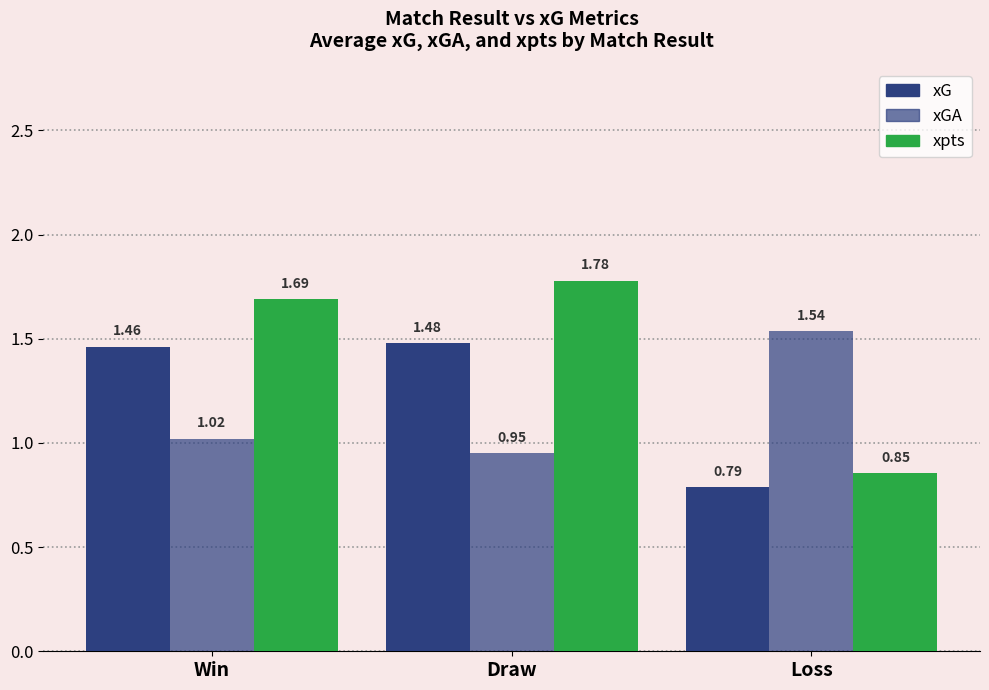

Reading left to right, list all the values displayed in this chart.

xG: 1.5	1.5	0.8
xGA: 1.0	1.0	1.5
xpts: 1.7	1.8	0.9